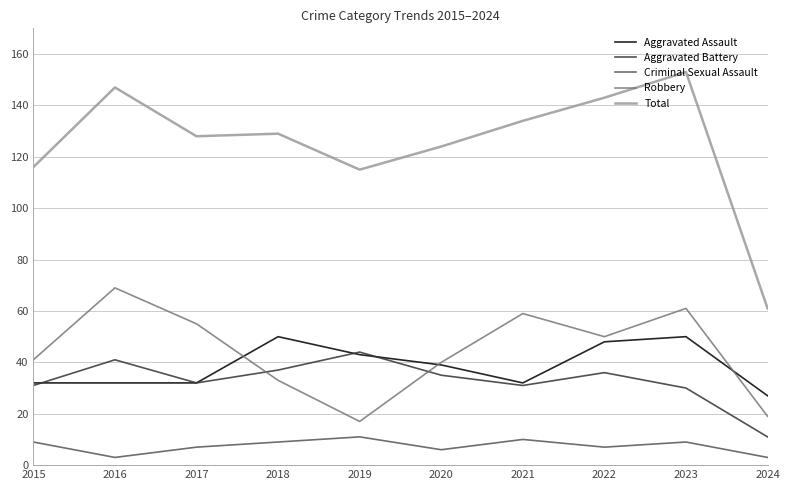

Reading right to left, what are all the values shown in this chart?

Aggravated Assault: 27	50	48	32	39	43	50	32	32	32
Aggravated Battery: 11	30	36	31	35	44	37	32	41	31
Criminal Sexual Assault: 3	9	7	10	6	11	9	7	3	9
Robbery: 19	61	50	59	40	17	33	55	69	41
Total: 61	153	143	134	124	115	129	128	147	116